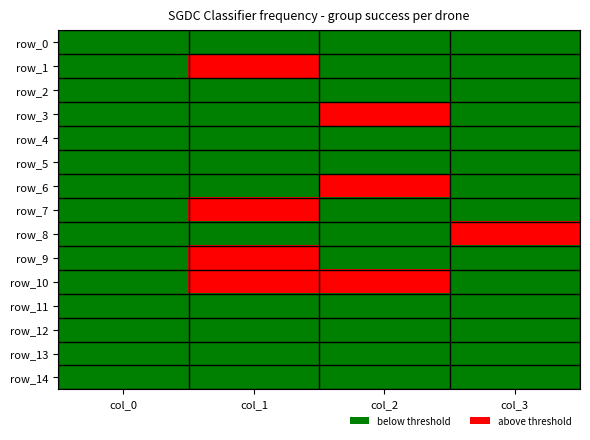

Between col_1 and col_3, which series saw the biggest shift?

row_1